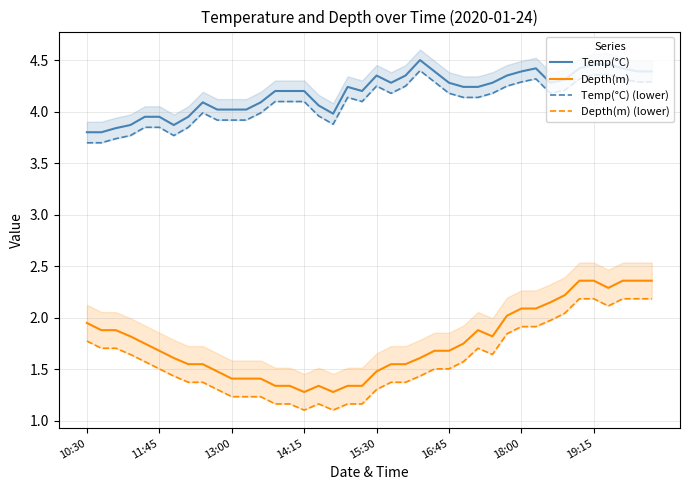

Which series has the largest range (max minus min)?

Depth(m)